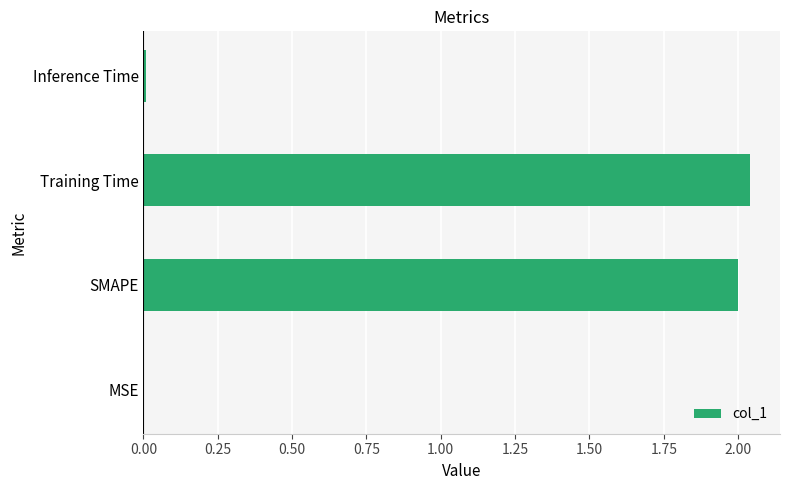

What is the sum of all values?

4.0